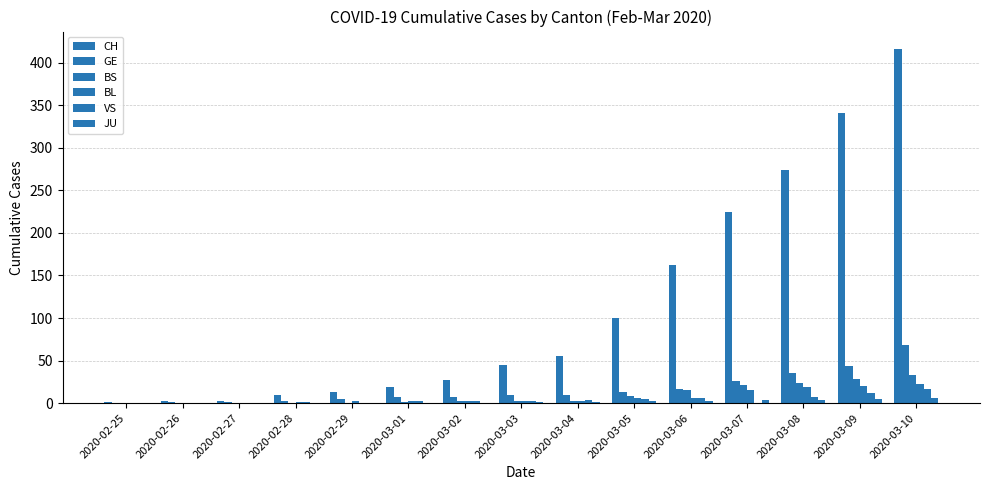

How many data points does each series have?

15